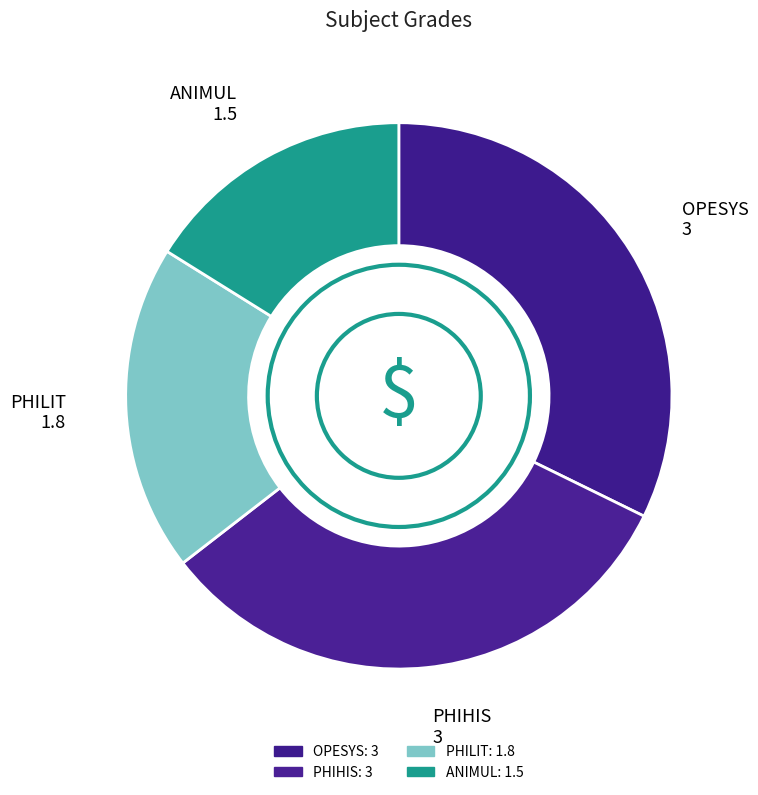

The PHIHIS slice represents 41% of the pie. True or false?

False